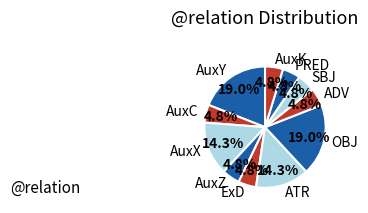

What is the ratio of the value at OBJ to the value at AuxX?

1.3